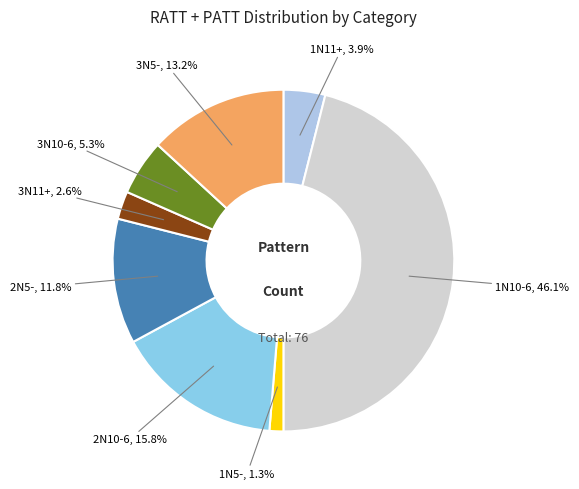

Which slice is the smallest?

1N5-